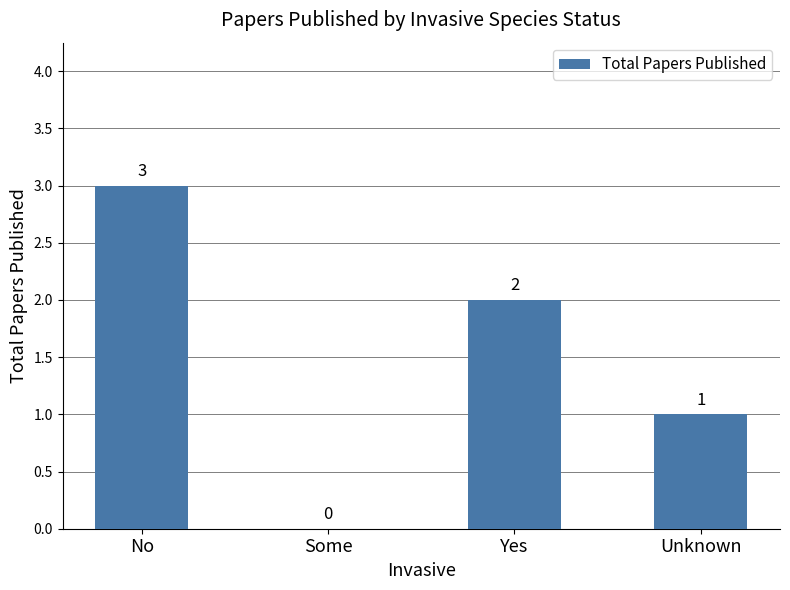

What is the difference between the values at Some and Yes?

2